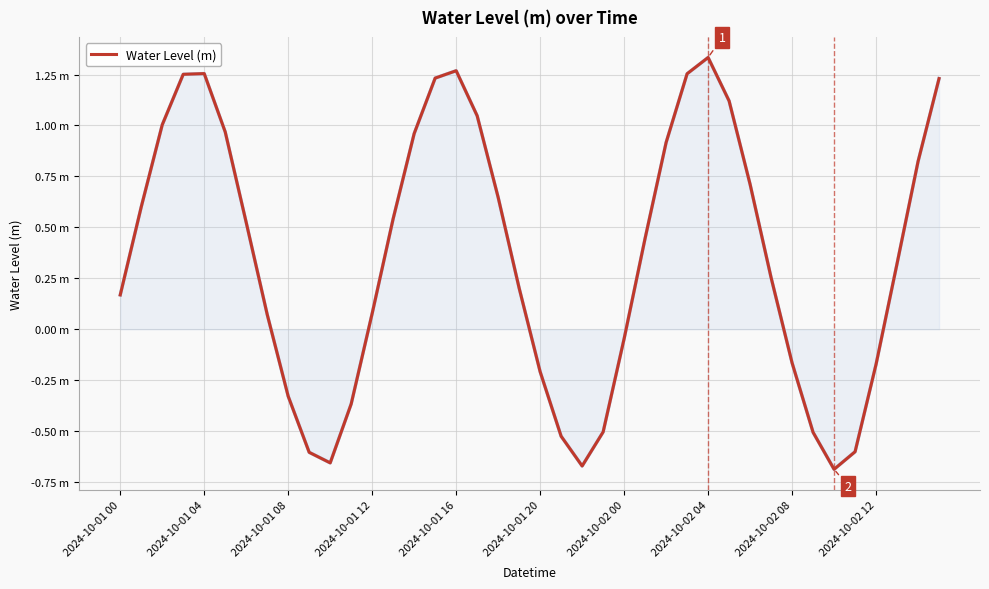

Which category has the highest value across all series?

2024-10-02 04